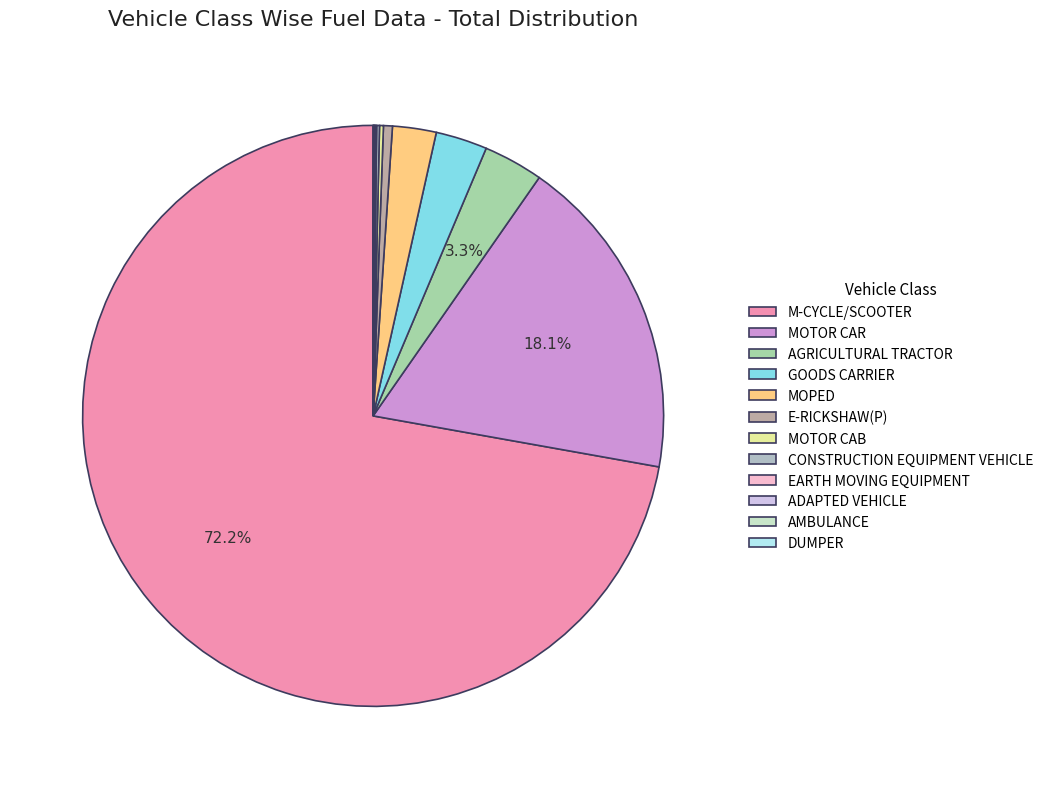

The AGRICULTURAL TRACTOR slice represents 3% of the pie. True or false?

True